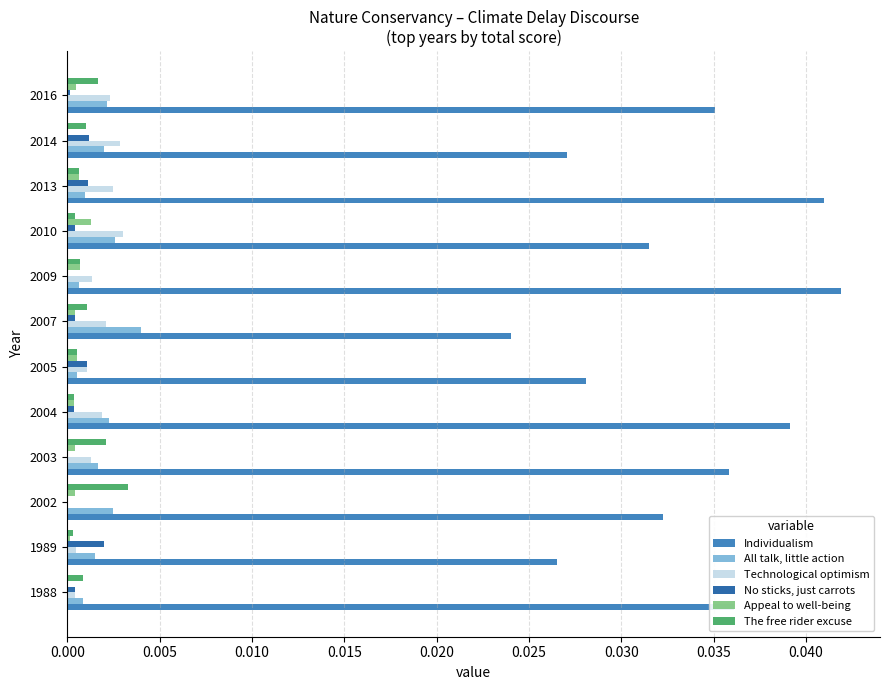

How many data points does each series have?

12